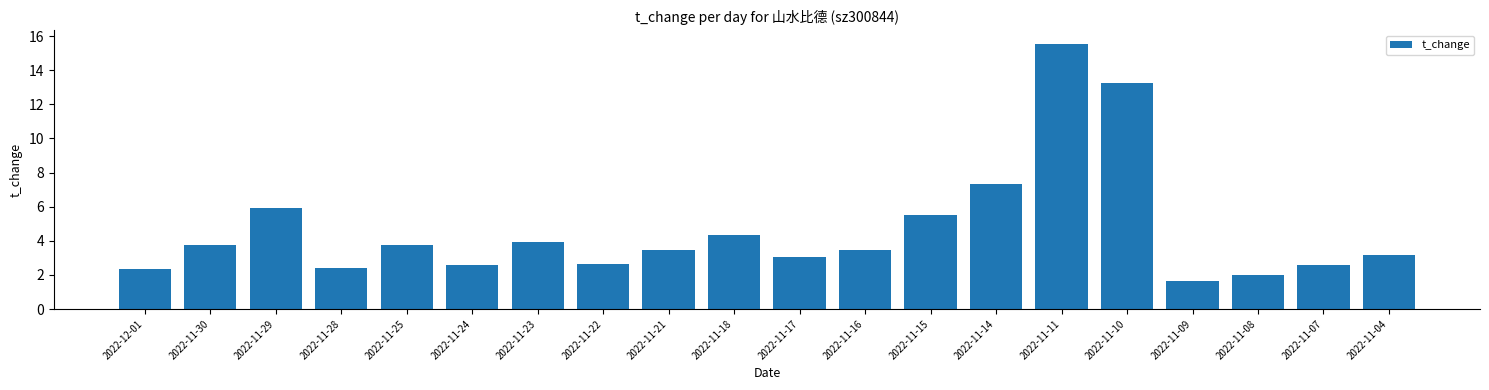

Where does the data first go above 3?

2022-11-30